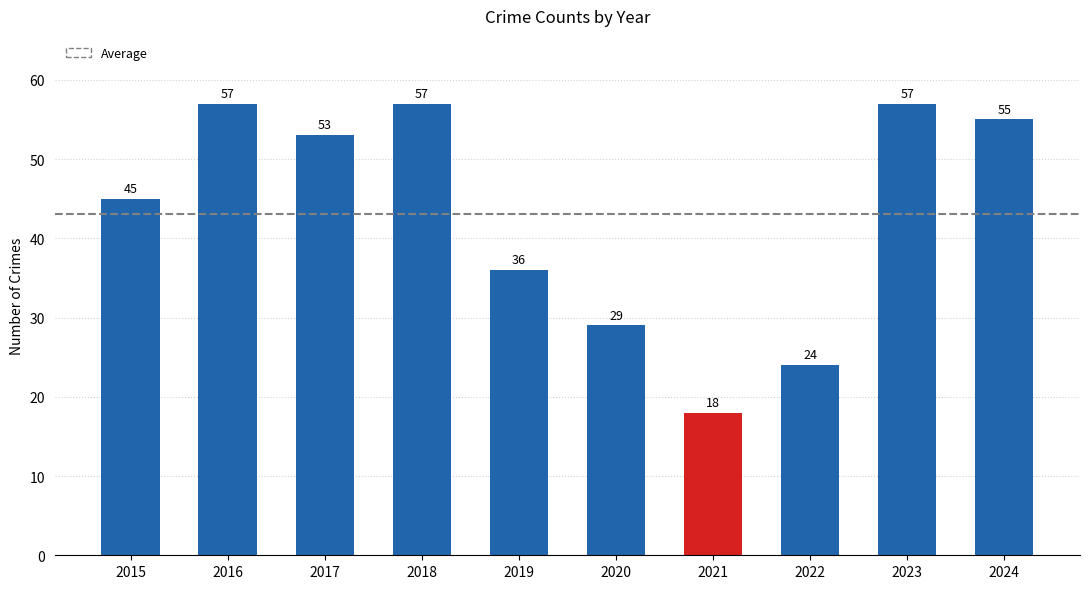

Which series has the widest spread of values?

values